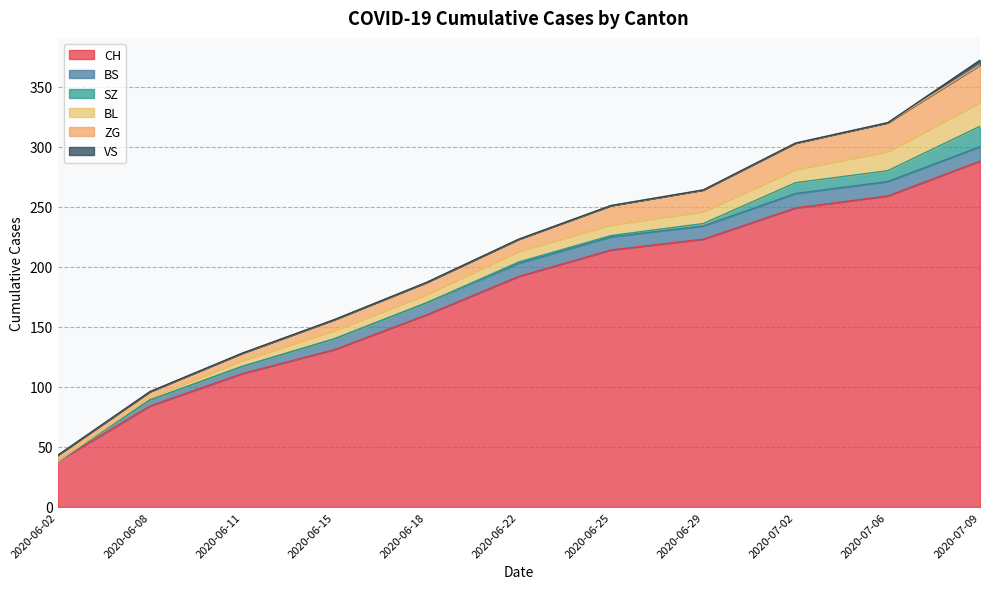

True or false: SZ and CH intersect in this chart.

False